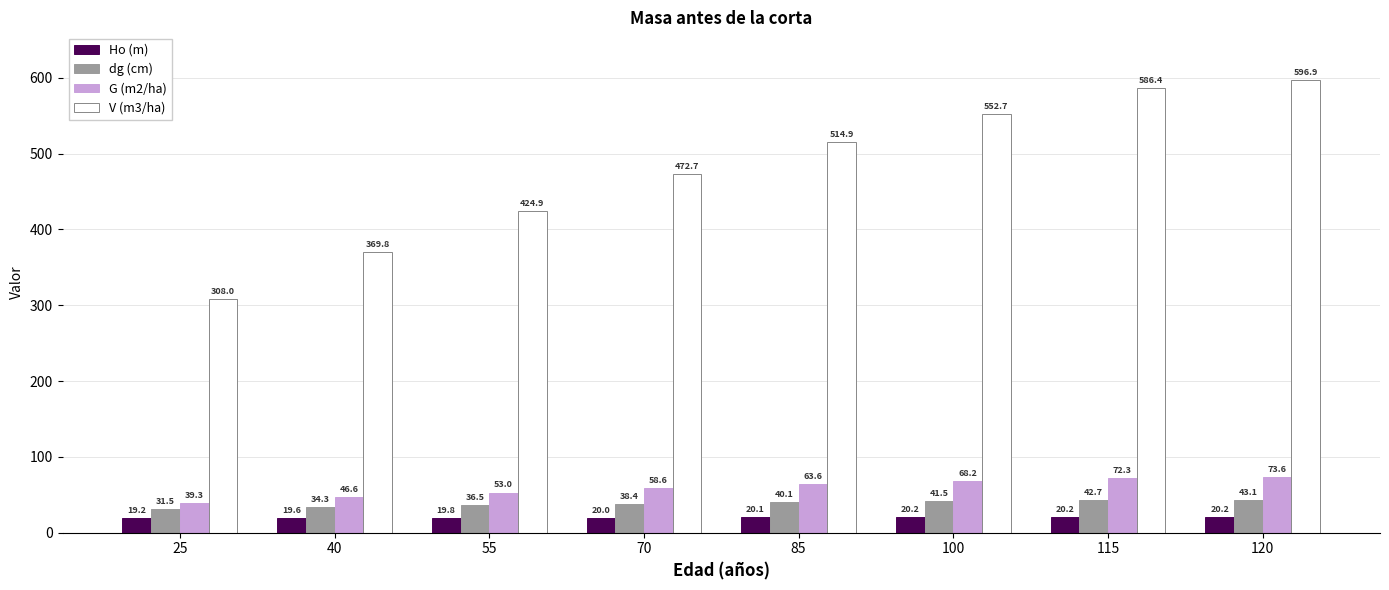

True or false: V (m3/ha) has a value of 596.9 at 120.

True